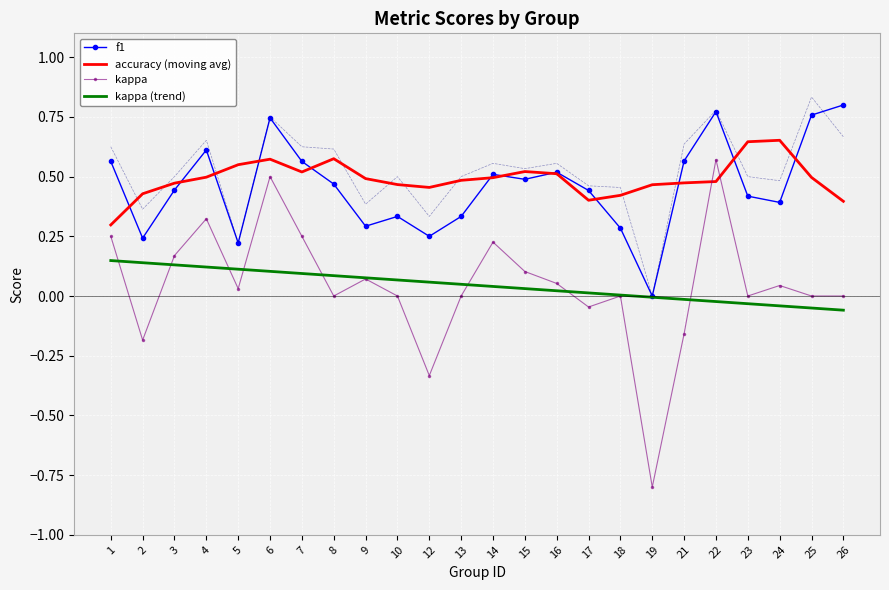

Count the number of categories in the chart.

24